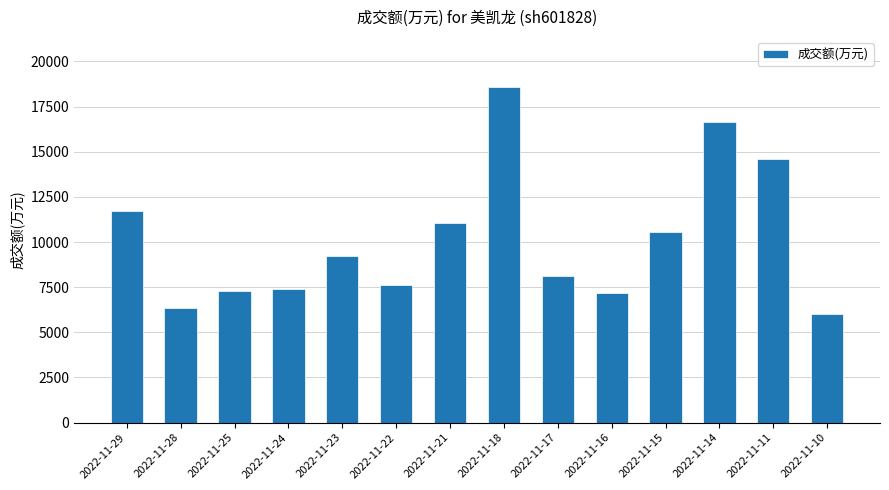

What is the change in value from 2022-11-21 to 2022-11-16?

-3884